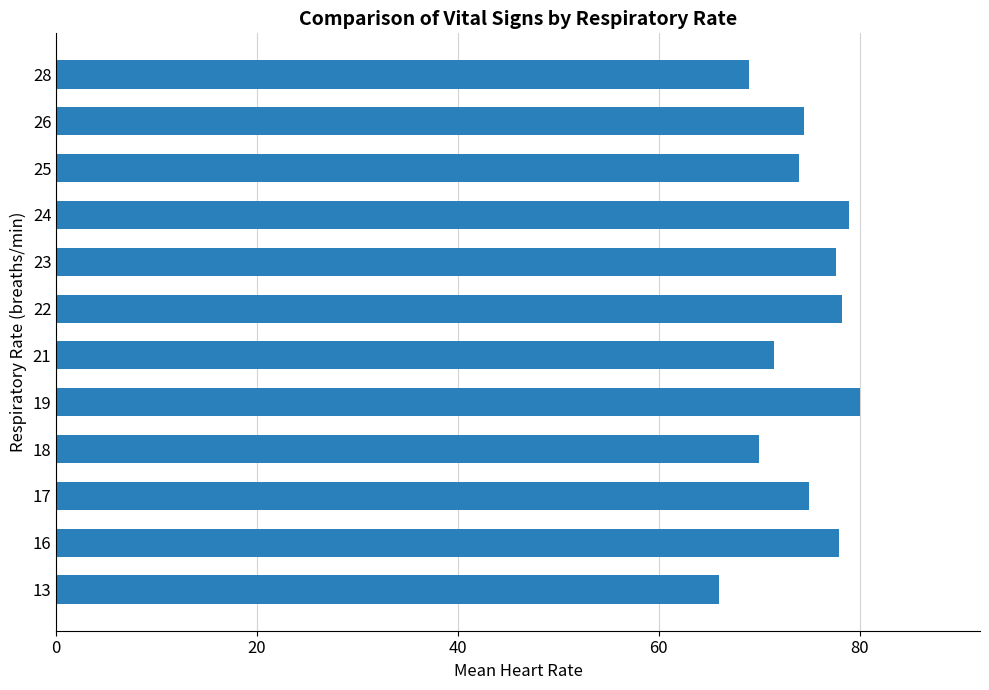

How many data points does each series have?

12